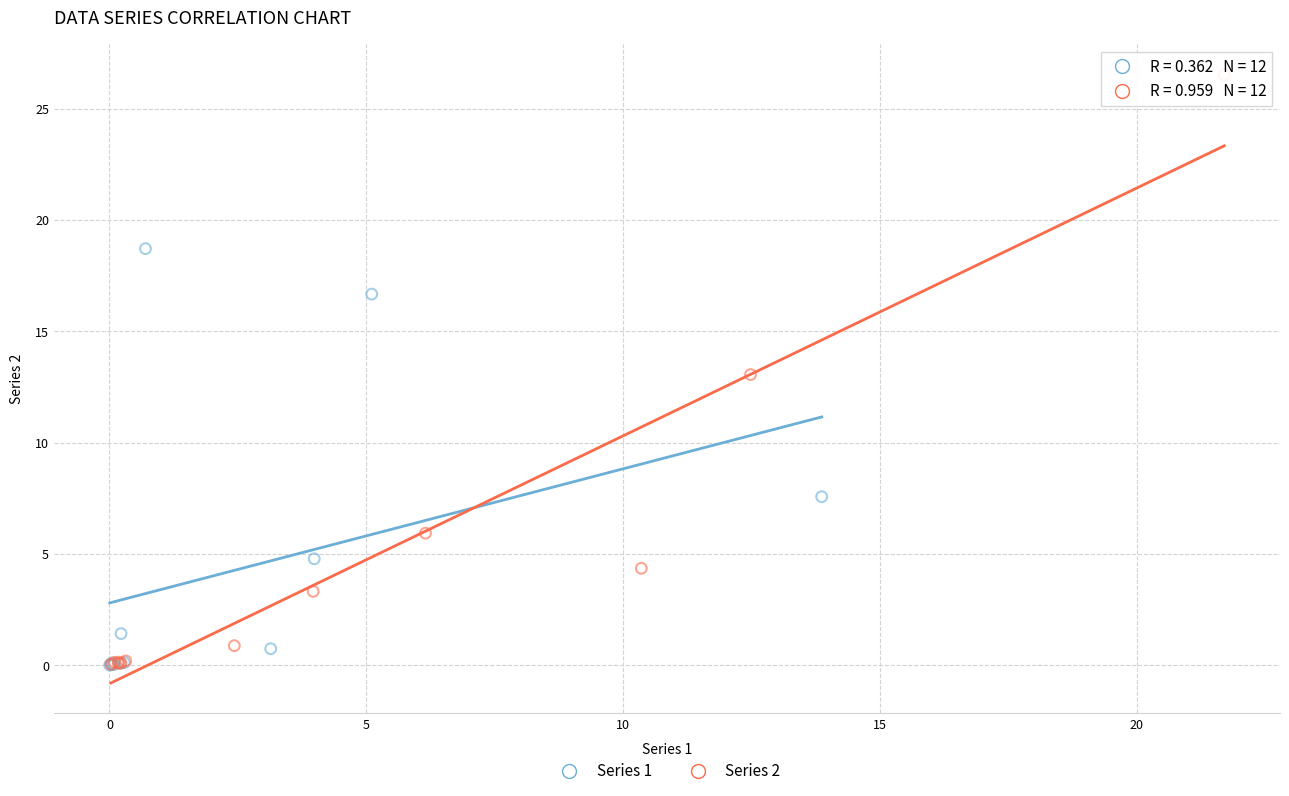

Which series has the largest Y range (max minus min)?

Series 2